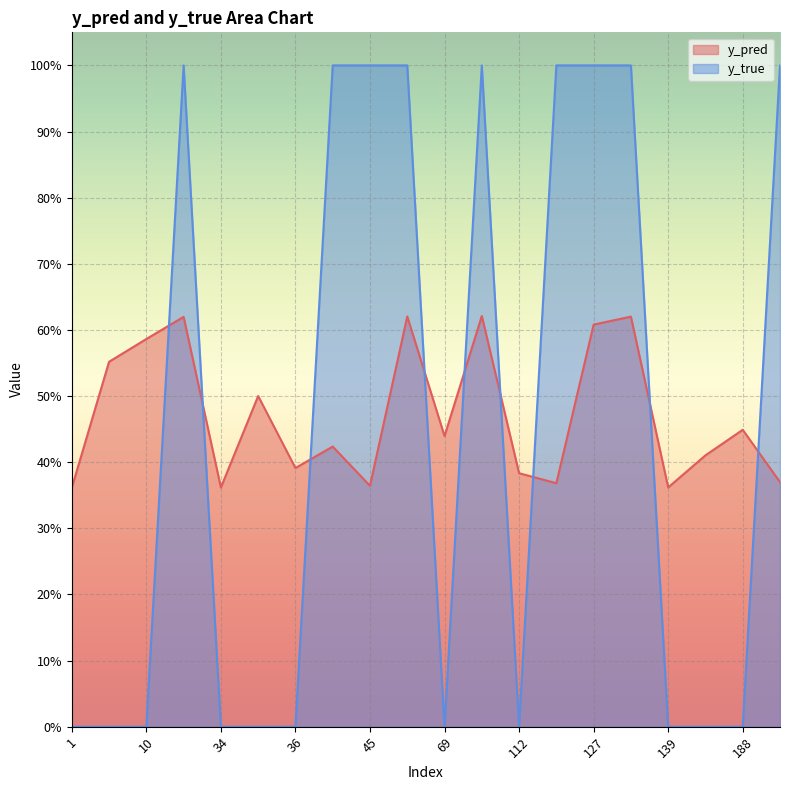

What is the sum of all y_true values?

9.0